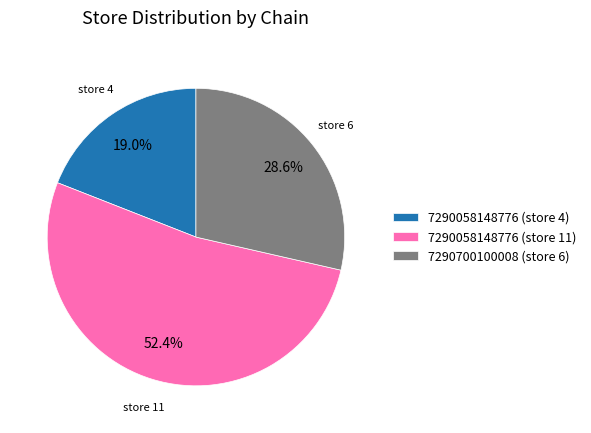

The 7290058148776 (store 4) slice represents 19% of the pie. True or false?

True